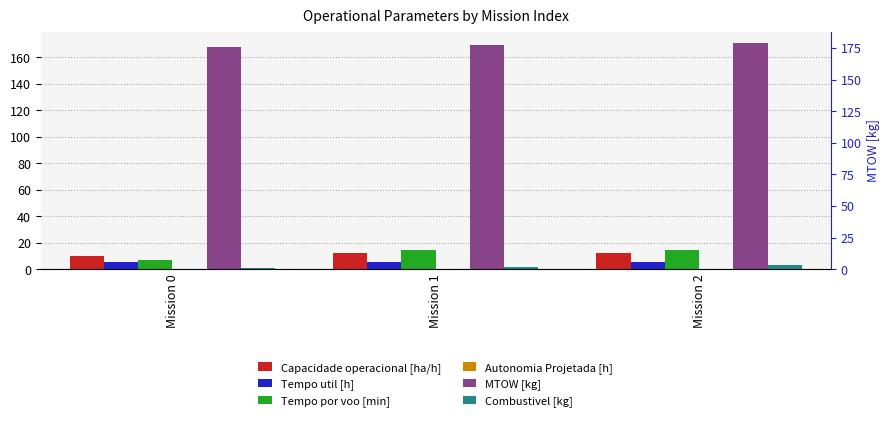

List the labels in order of MTOW [kg] value, smallest first.

Mission 0, Mission 1, Mission 2